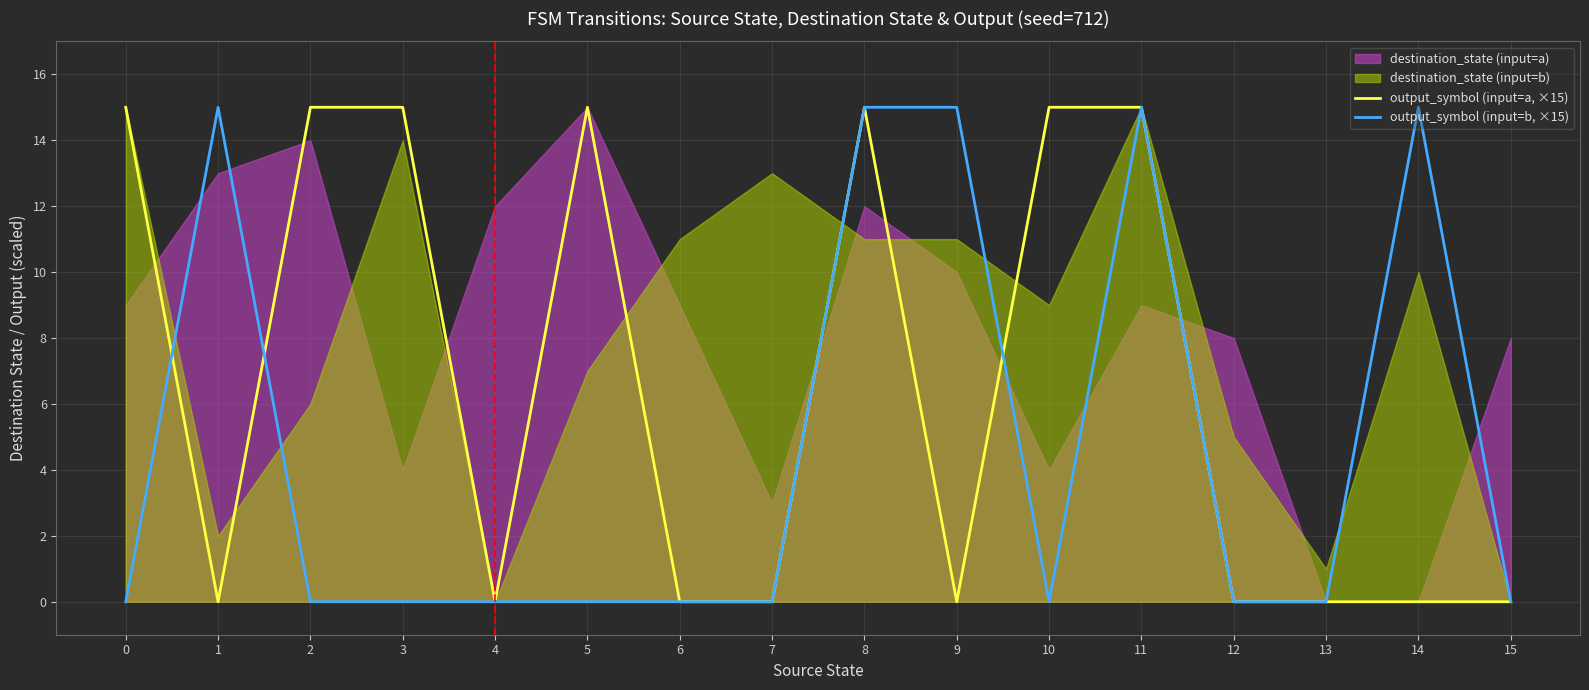

The value of output_symbol (input=b, ×15) at 1 is 15. True or false?

True